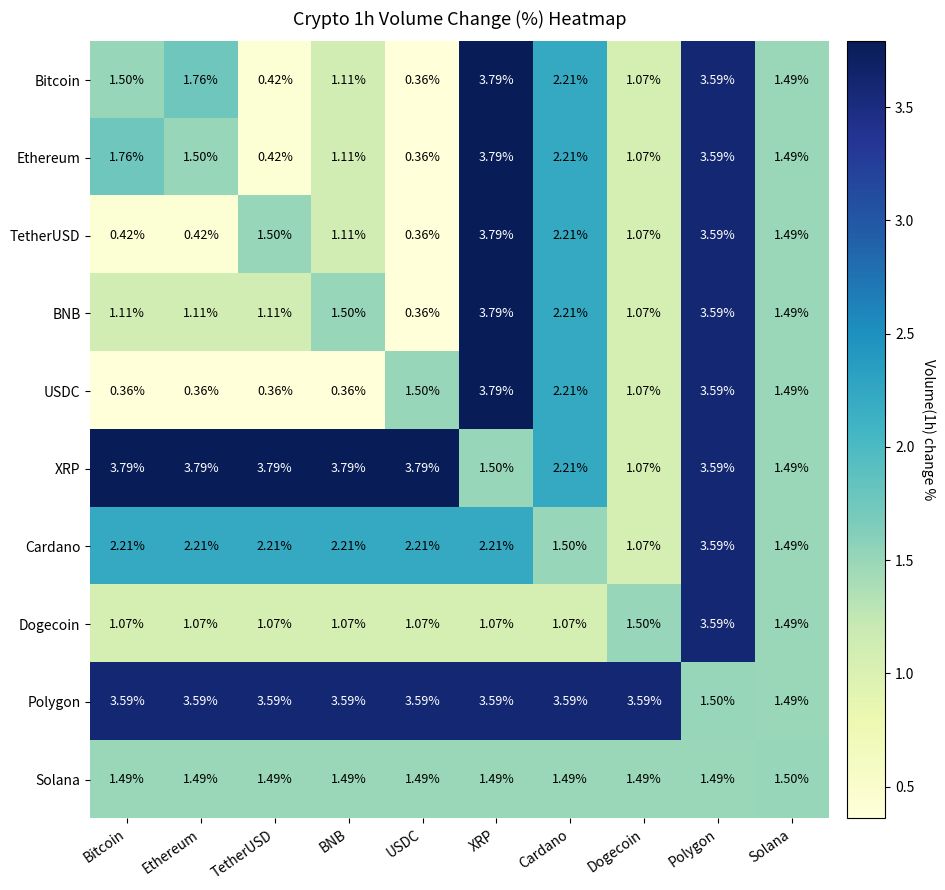

At which label does Ethereum first exceed 1?

Bitcoin